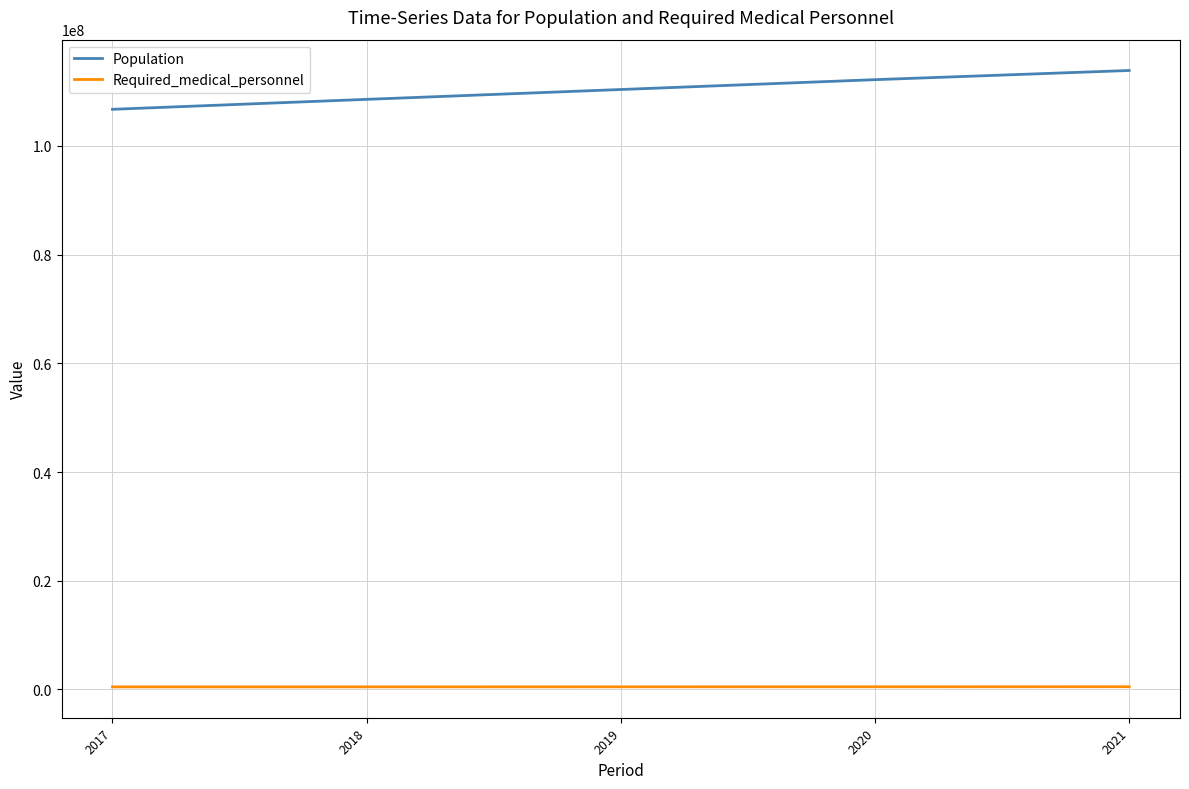

How many Population values are between 108568836 and 112190977?

3